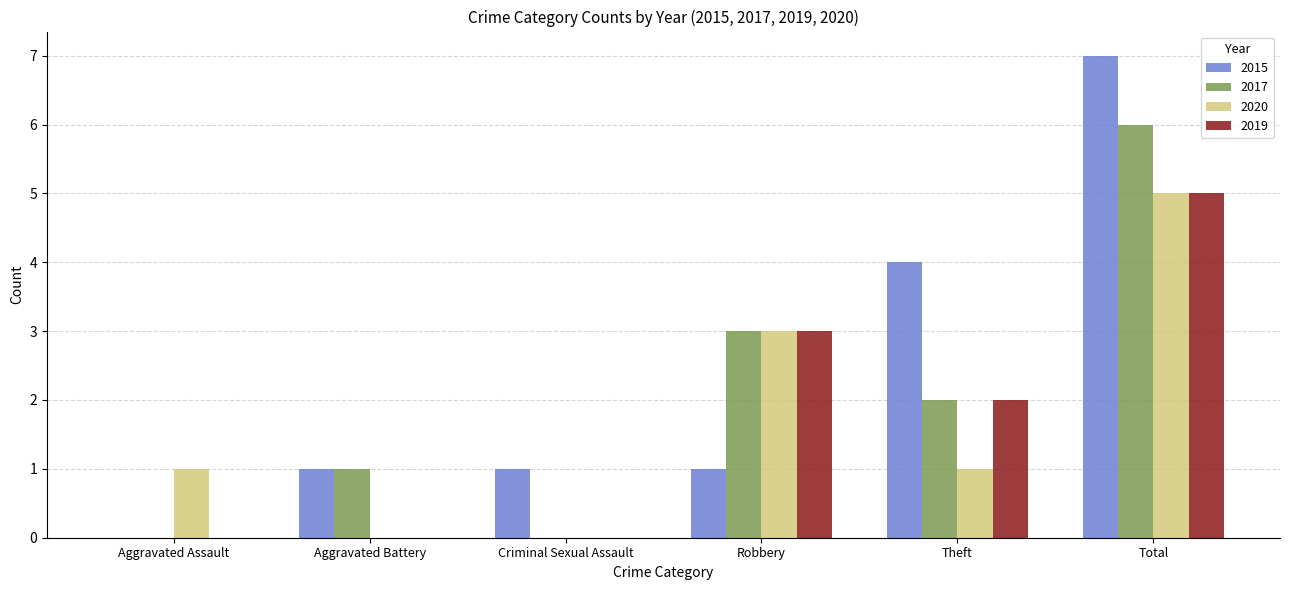

What is the greatest value displayed?

7